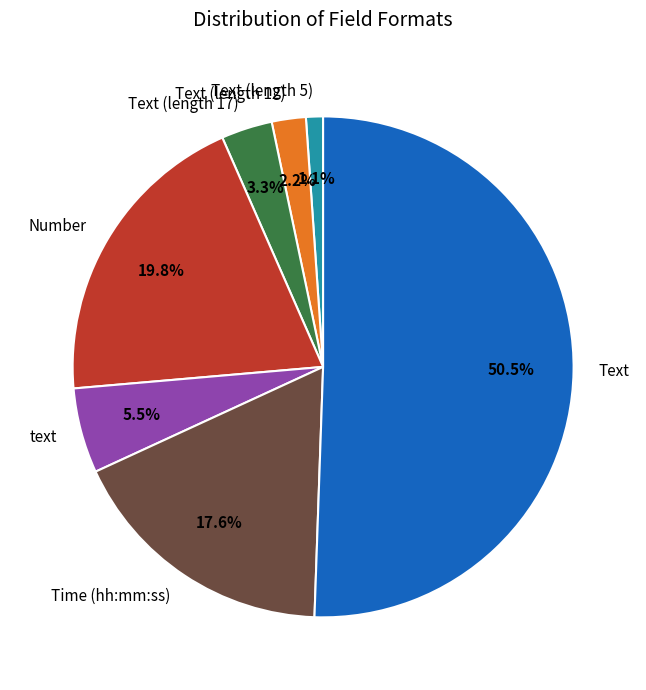

Does Text (length 17) represent more than half of the total?

No